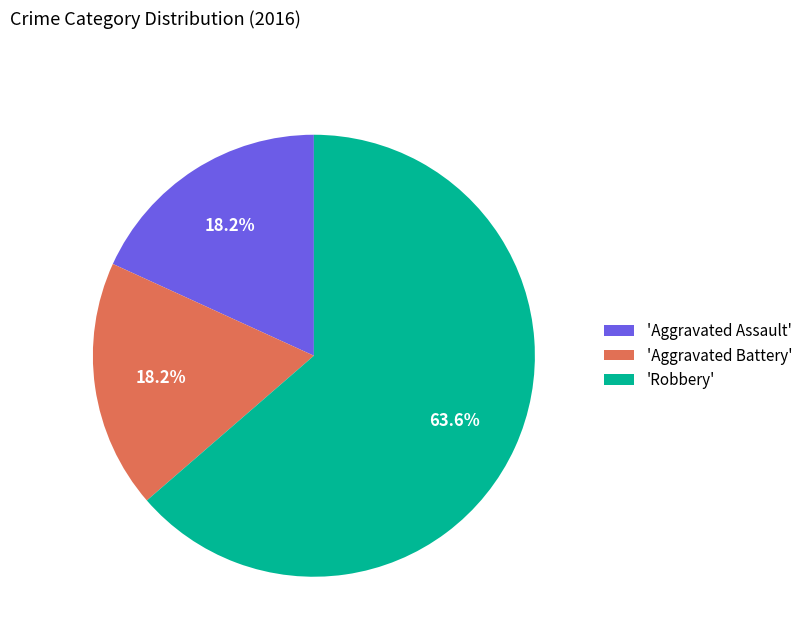

Is the sum of 'Robbery' and 'Aggravated Assault' greater than half?

Yes